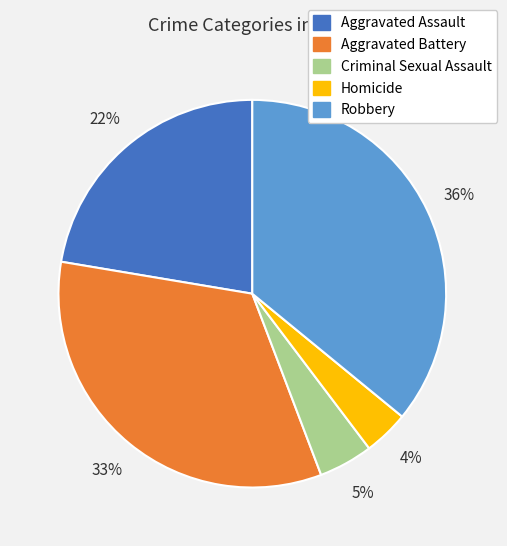

The Robbery slice represents 36% of the pie. True or false?

True